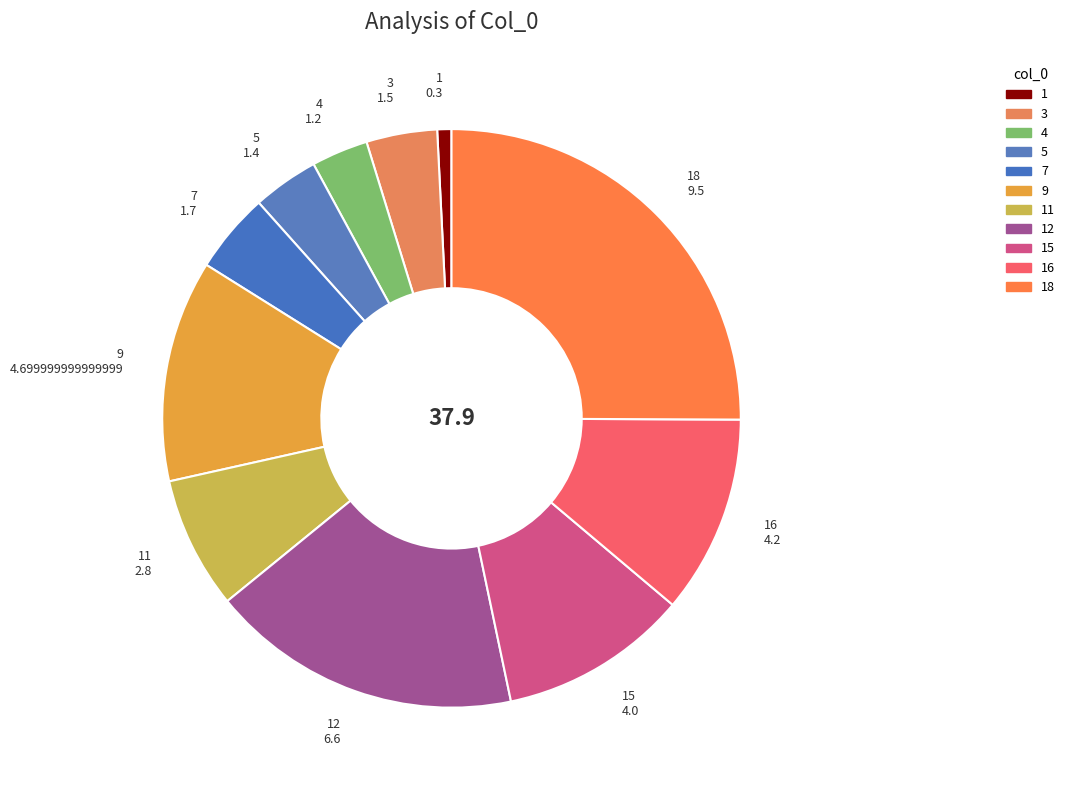

Does 3 account for over 50% of the chart?

No